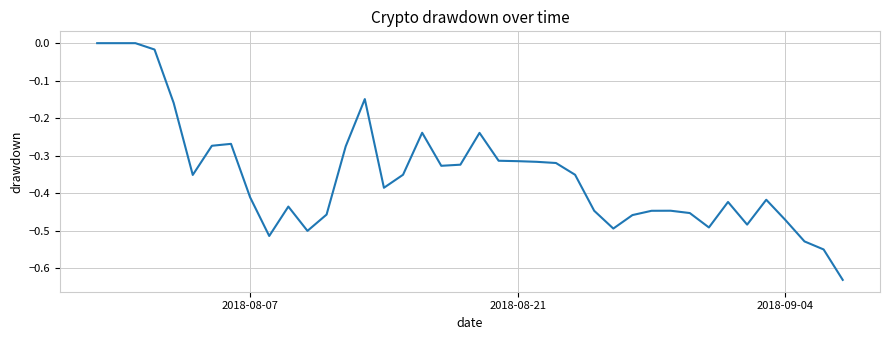

What is the difference between the maximum and minimum values?

0.6